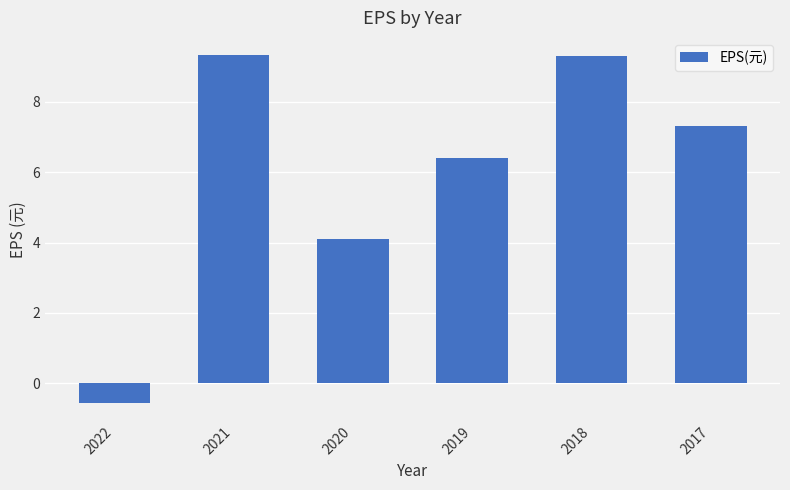

What is the value of the 6th bar from the left?

7.3